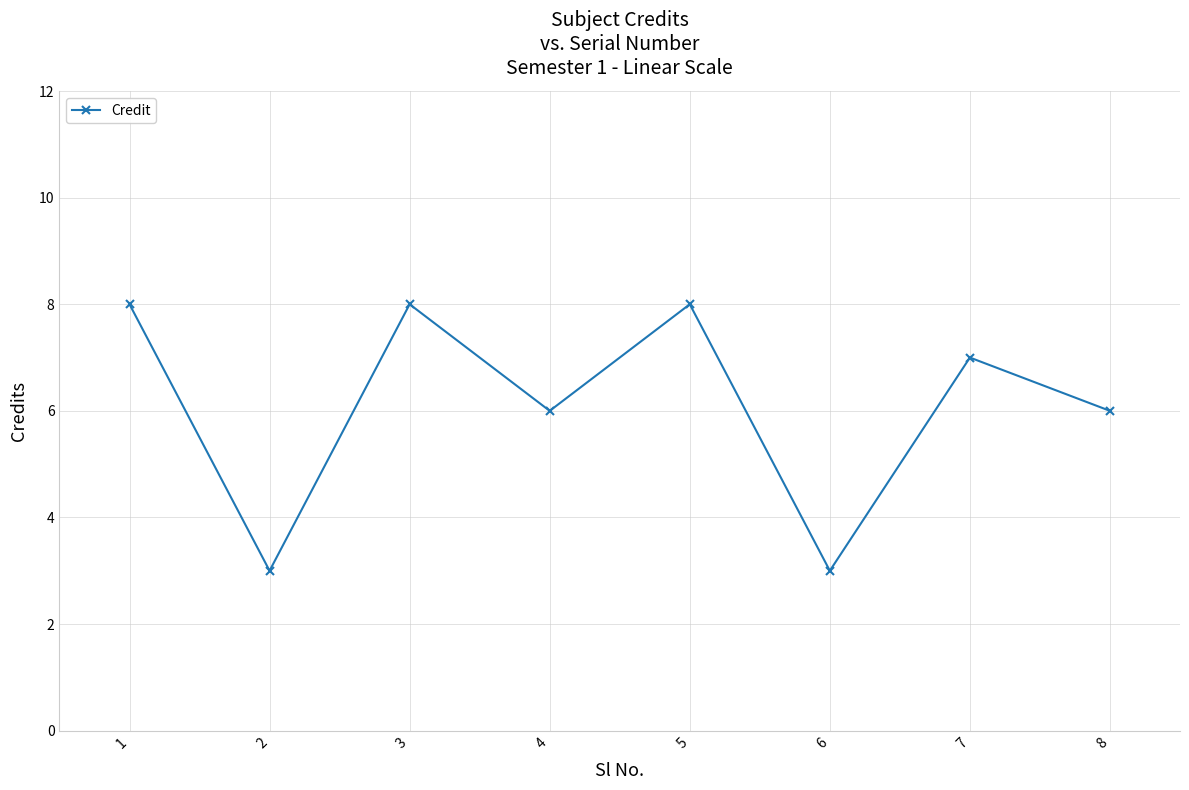

Reading right to left, extract all data points from this chart.

8=6	7=7	6=3	5=8	4=6	3=8	2=3	1=8